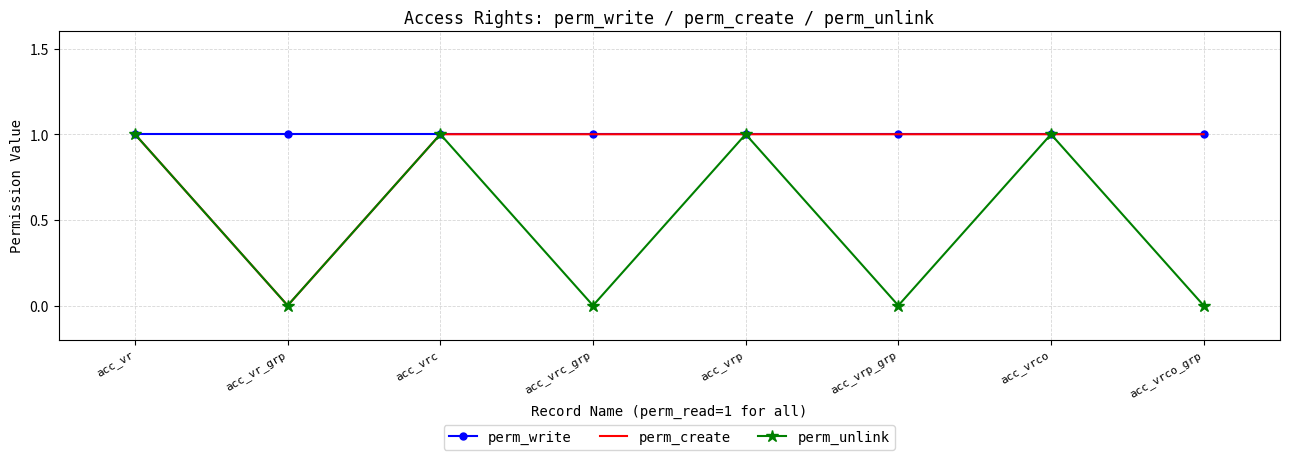

Which category has the lowest value in the perm_create series?

acc_vr_grp